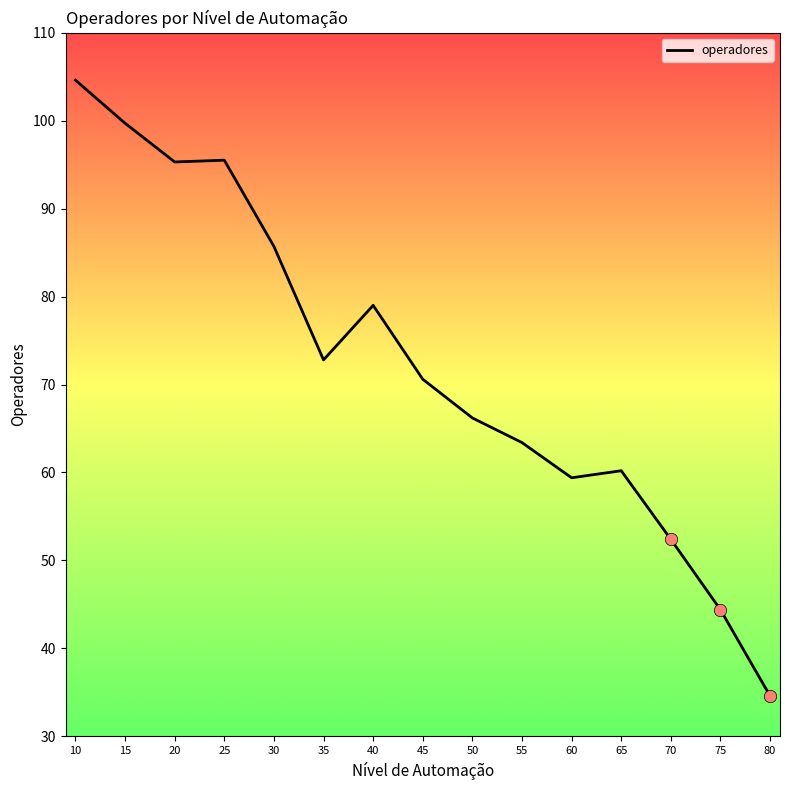

Between 50 and 80, which is larger?

50